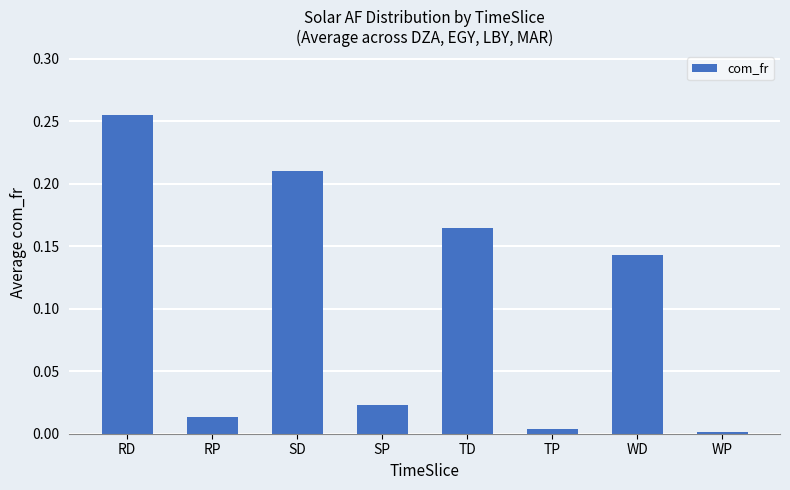

The chart shows a value of 0.3 at SD. True or false?

False